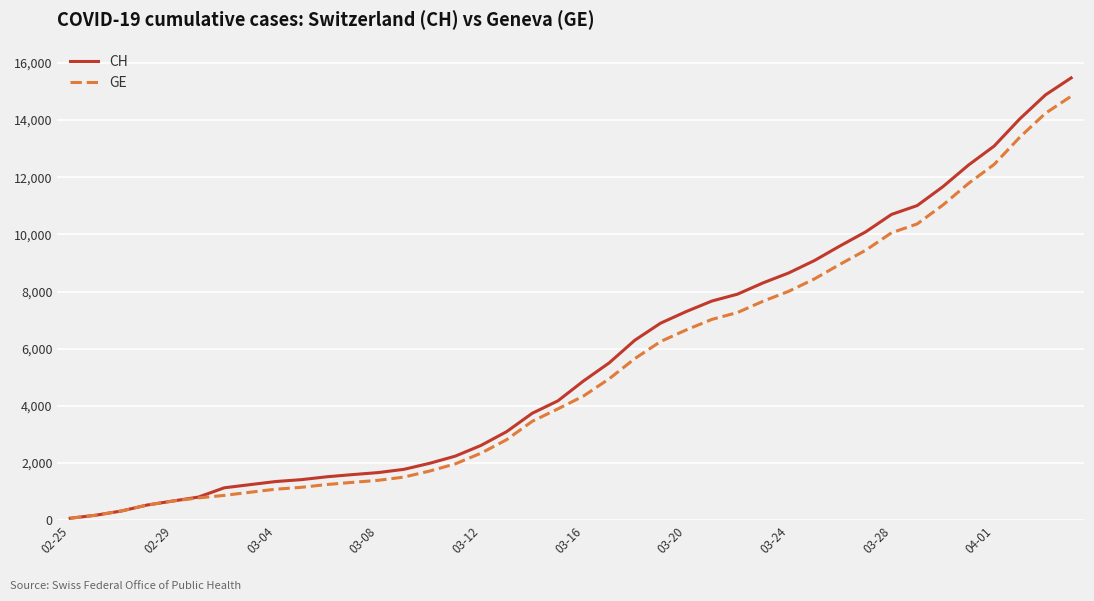

Which series has the largest range (max minus min)?

CH